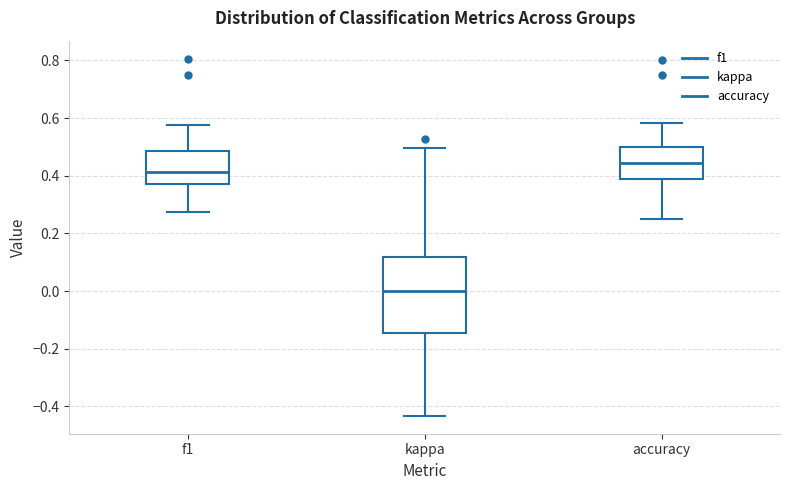

Reading left to right, read every box against the y-axis: the position of its median line, the range the box covers, and the ends of its whiskers. The values are not printed on the chart, so give them approximately, as read against the axis.

f1: median 0.42, box 0.38 to 0.48, whiskers 0.28 to 0.58
kappa: median 0.00, box -0.14 to 0.12, whiskers -0.44 to 0.50
accuracy: median 0.44, box 0.38 to 0.50, whiskers 0.26 to 0.58